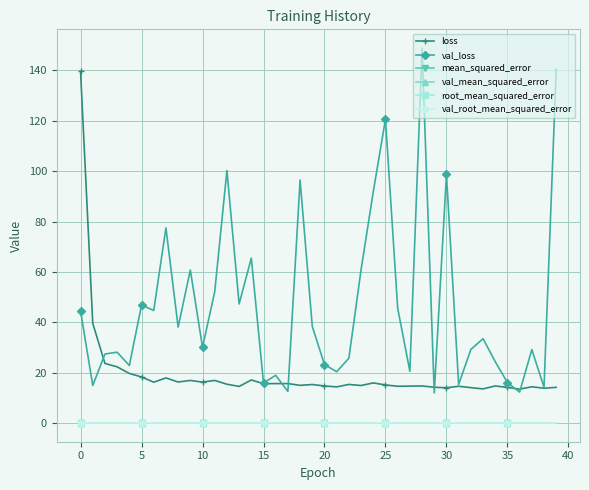

Which series has the largest range (max minus min)?

val_loss